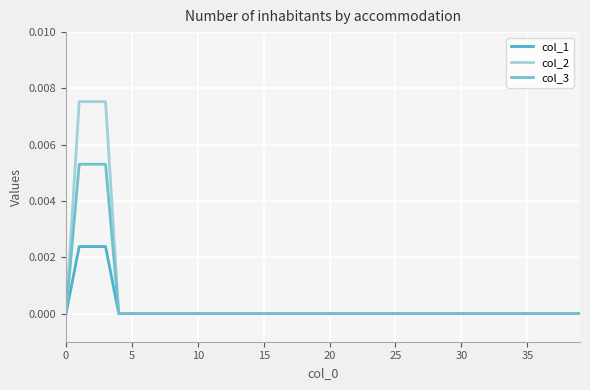

How many categories are shown in the chart?

40